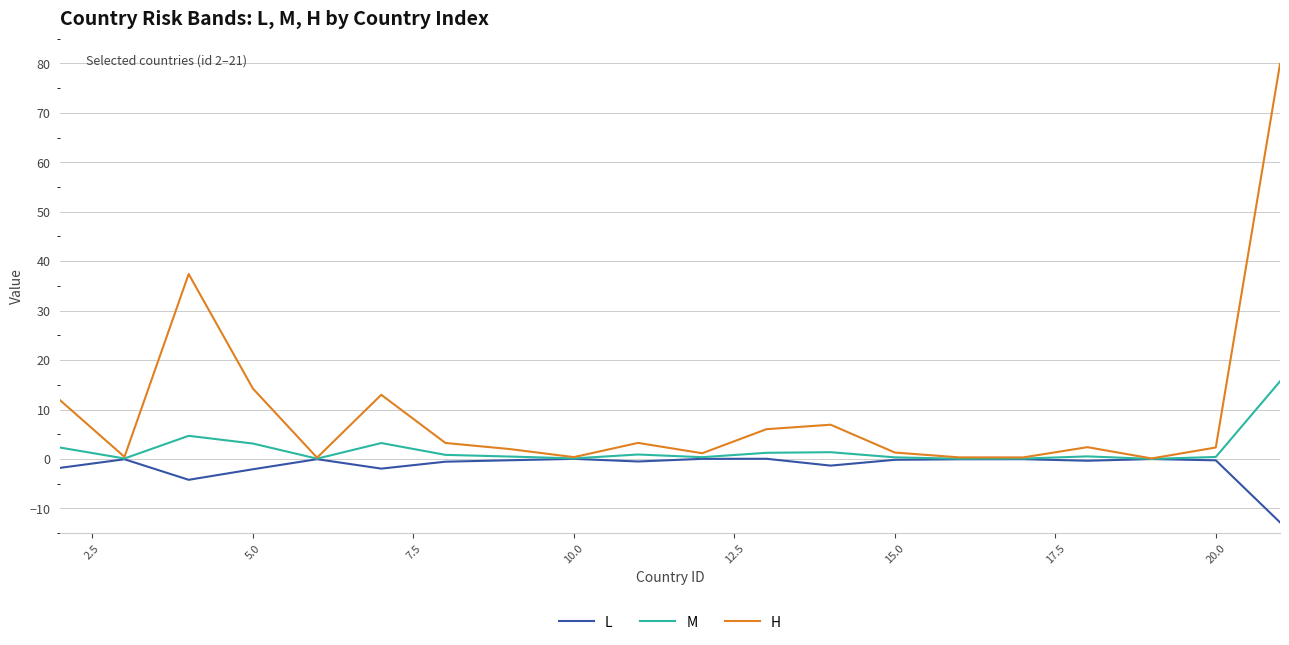

Rank the series by their maximum value, from highest to lowest.

H, M, L